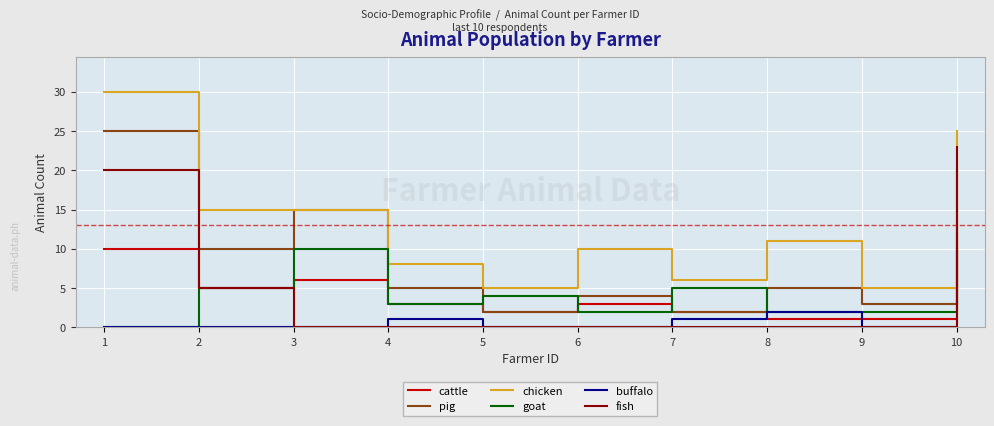

Where does the goat series first go above 4?

2